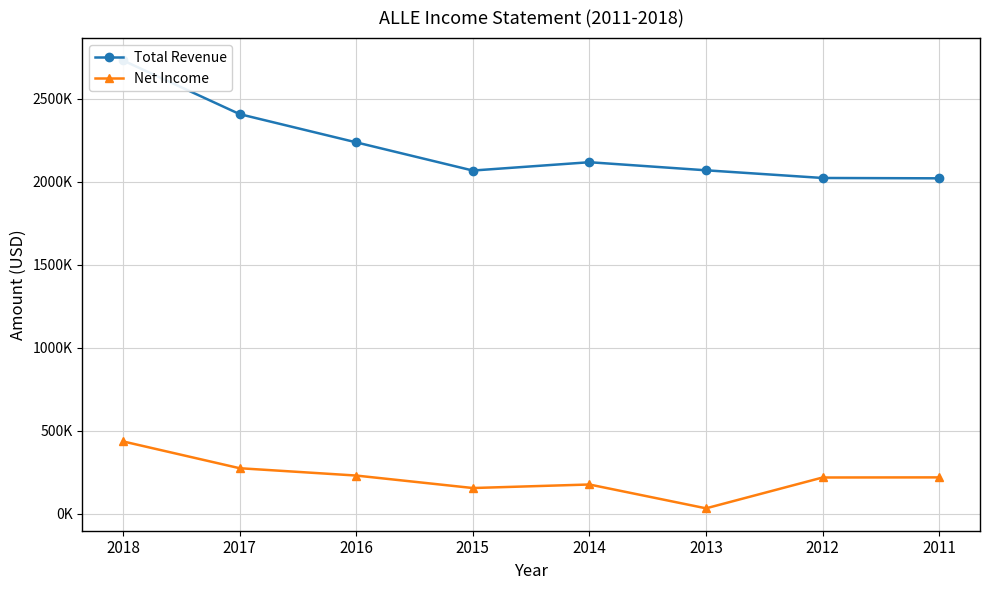

Reading right to left, extract all data points from this chart.

Total Revenue: 2011=2021200	2012=2023300	2013=2069600	2014=2118300	2015=2068100	2016=2238000	2017=2408200	2018=2731700
Net Income: 2011=218100	2012=217400	2013=31500	2014=175200	2015=153900	2016=229100	2017=273300	2018=434900